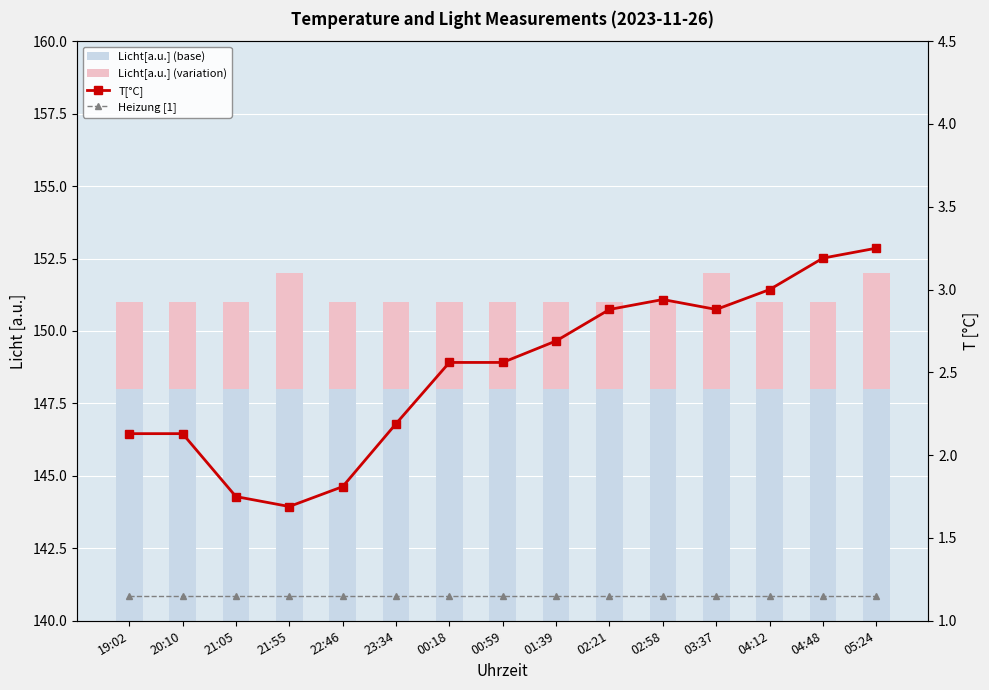

At which category is the sum across all series the highest?

05:24